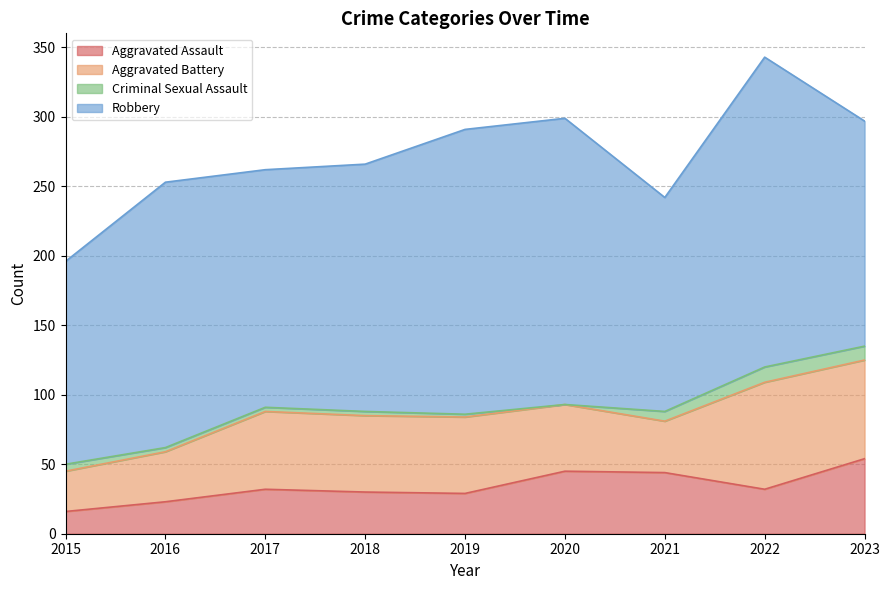

True or false: Aggravated Assault has a value of 28 at 2015.

False